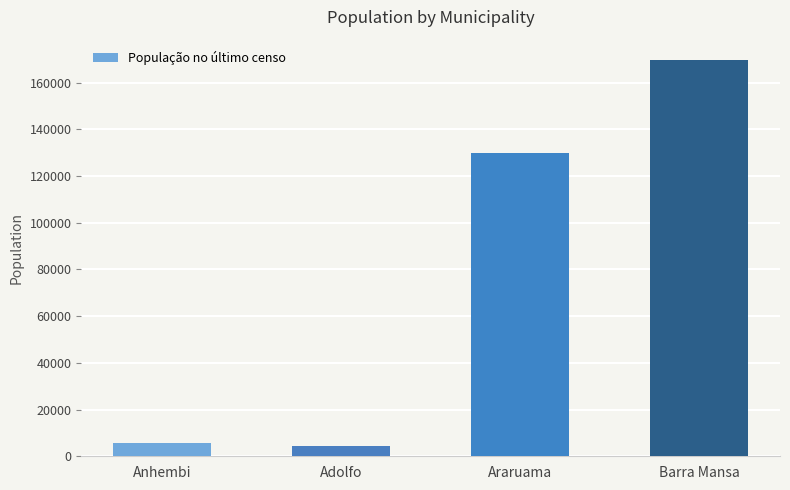

Approximately how many times larger is the value at Araruama compared to Anhembi?

22.9